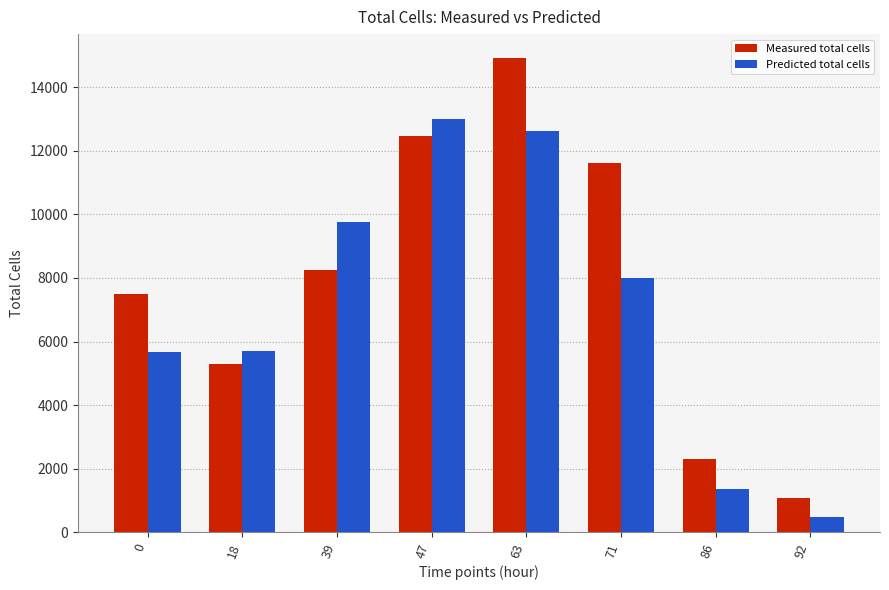

Is the value of Measured total cells at 47 greater than the value of Predicted total cells at 47?

No